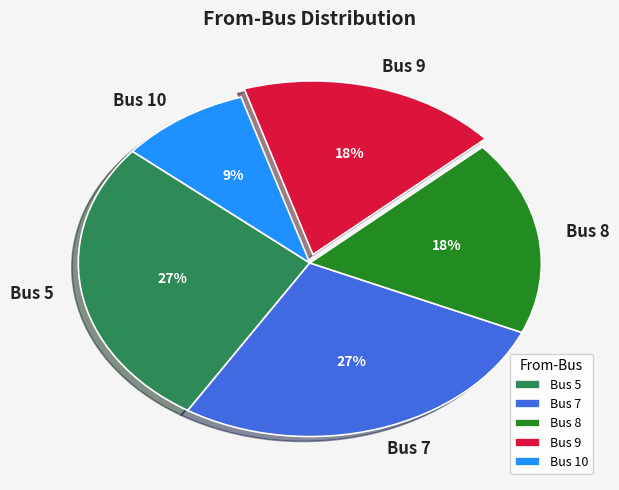

Is Bus 7 the majority of the pie?

No